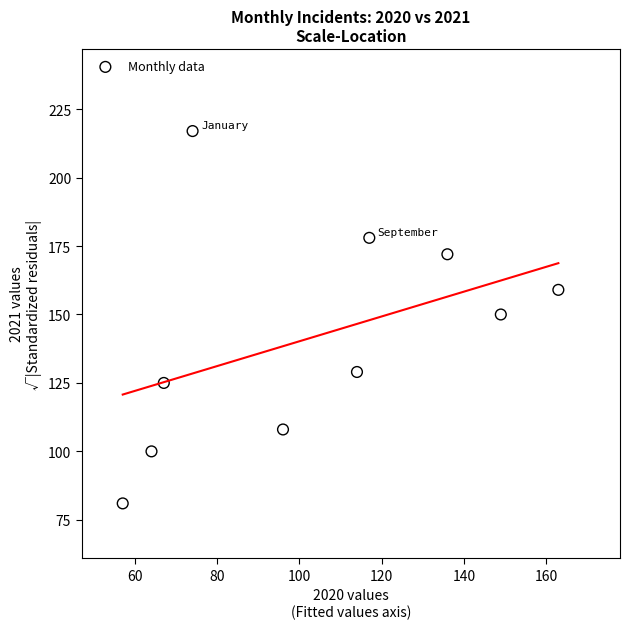

What is the average X value?

104